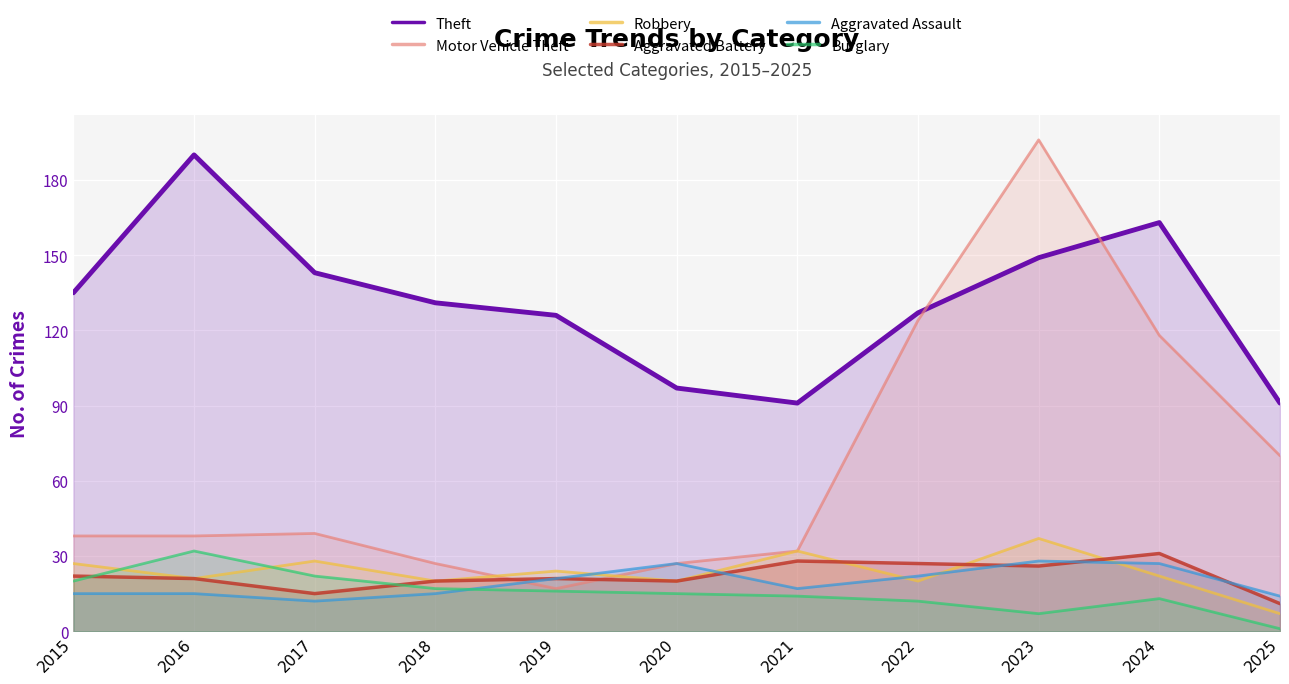

Which label corresponds to the smallest value in the chart?

2025